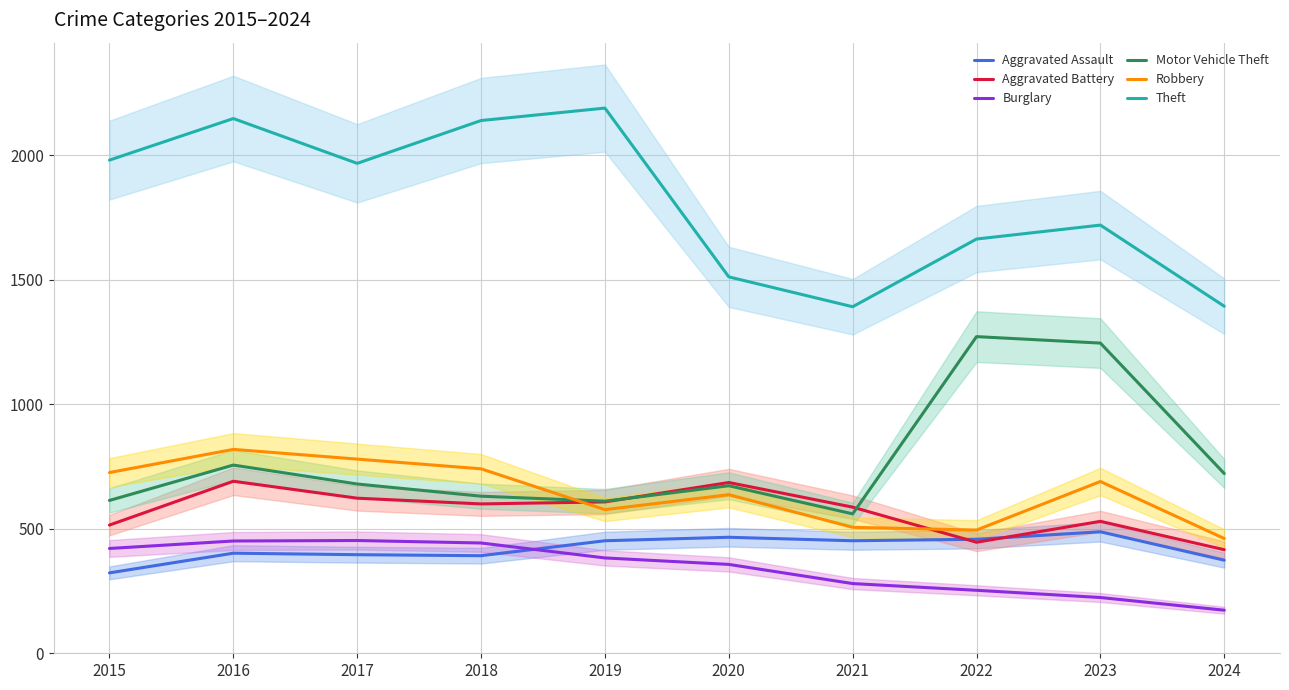

What is the value of the Robbery point at the 9th from the left?

690